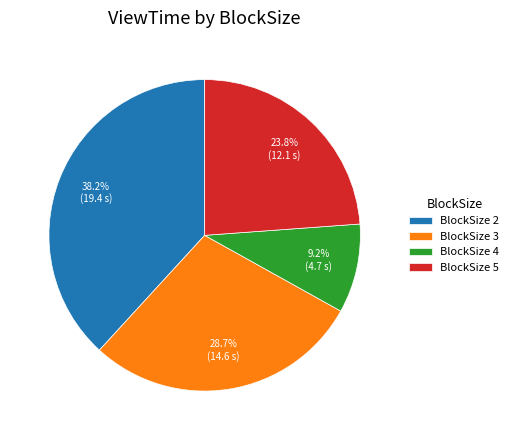

To the nearest percent, what is the difference between the largest and smallest slice percentages?

29%